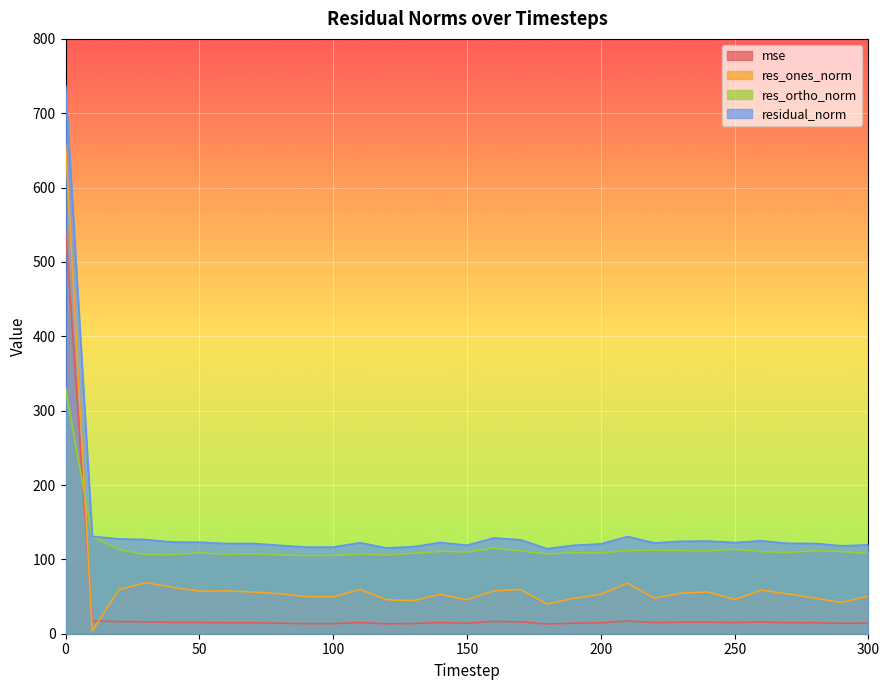

The res_ortho_norm series shows 109.0 at 50. True or false?

True